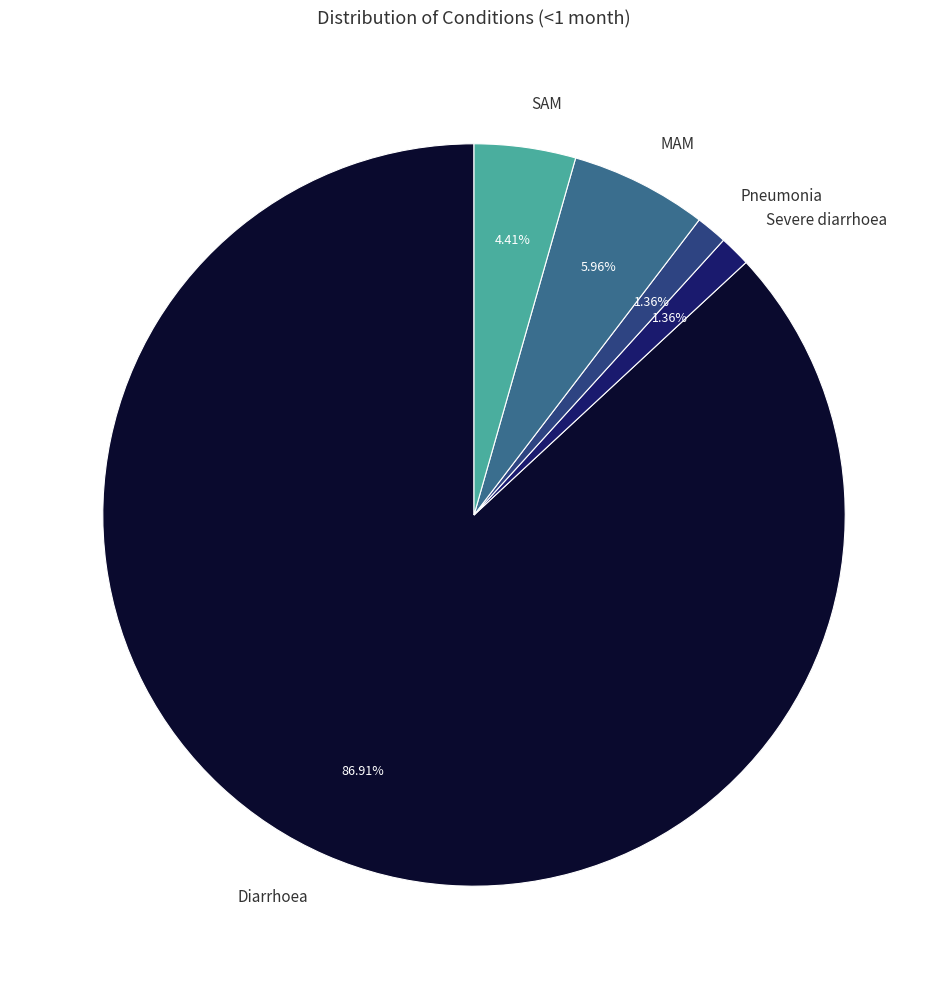

What percentage is the MAM slice, to the nearest percent?

6%